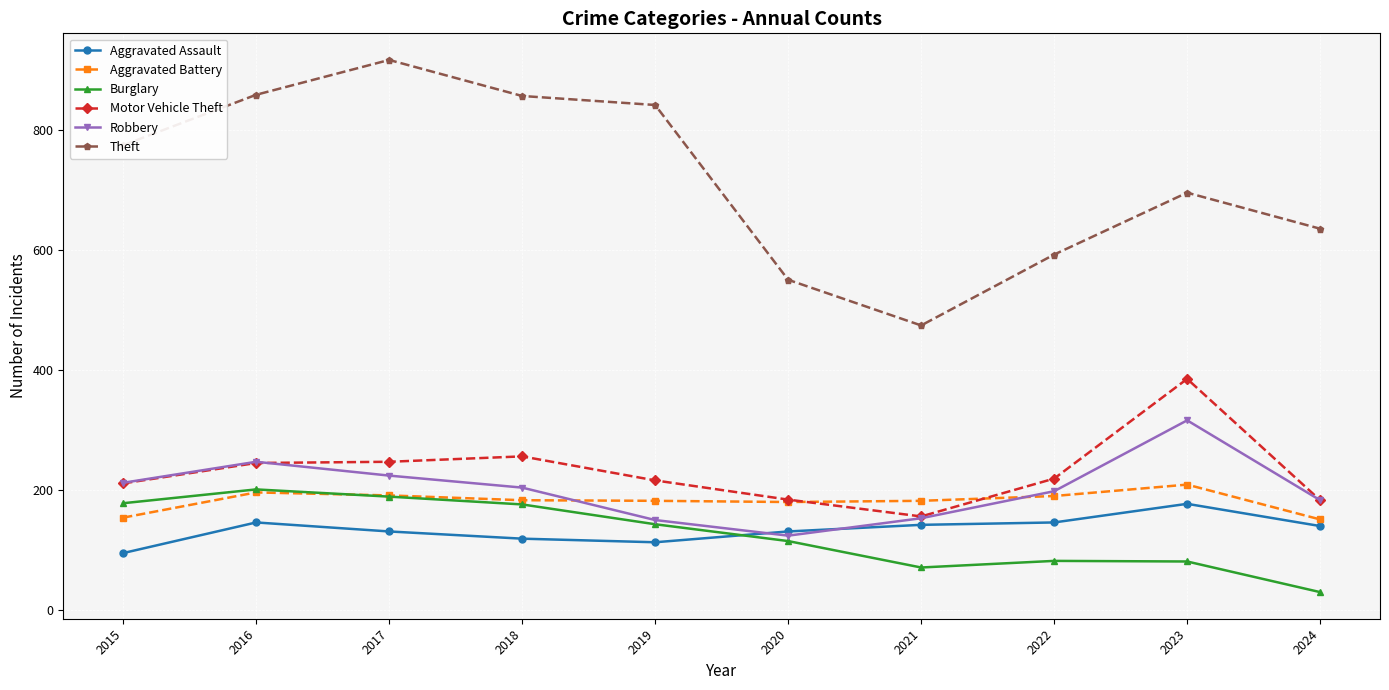

What is the approximate value of Theft at 2022, to the nearest 10?

590